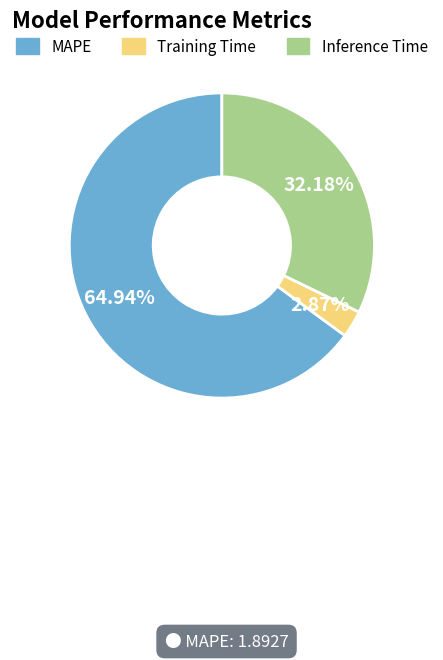

Which slice represents more than half of the pie?

MAPE